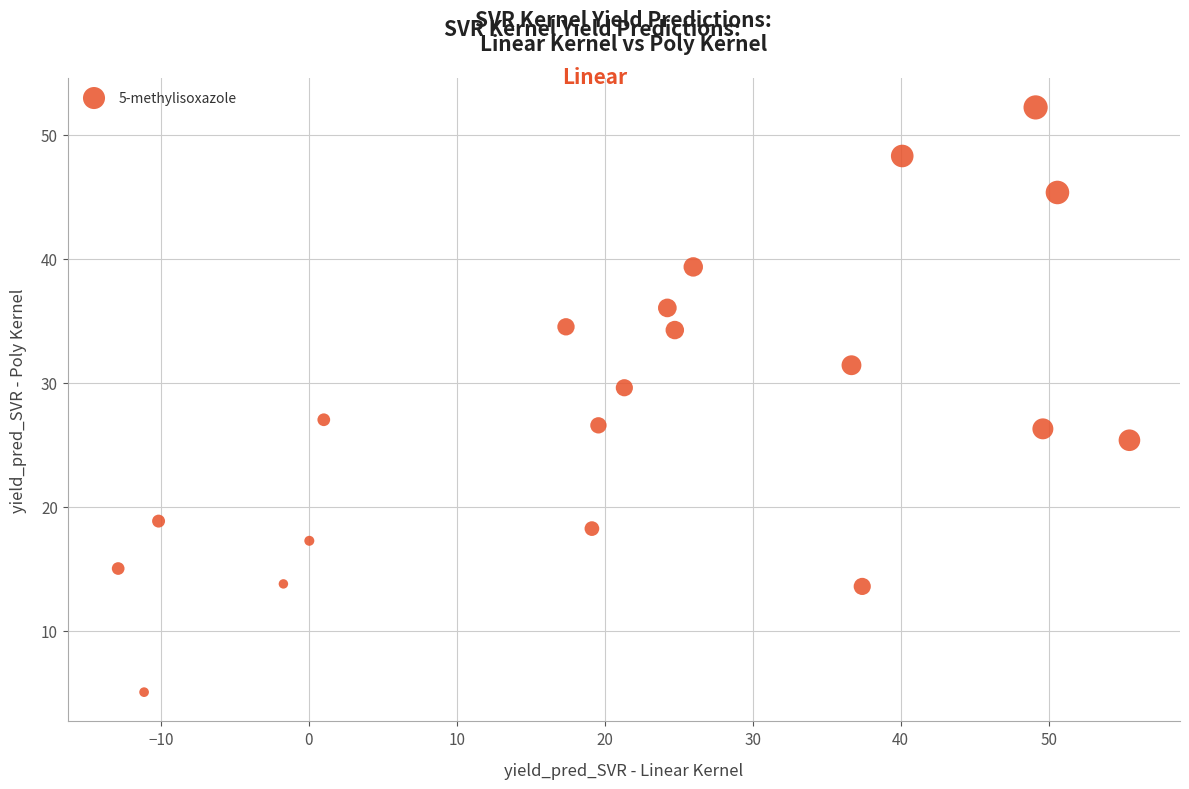

What is the range of Y values (max minus min)?

47.1